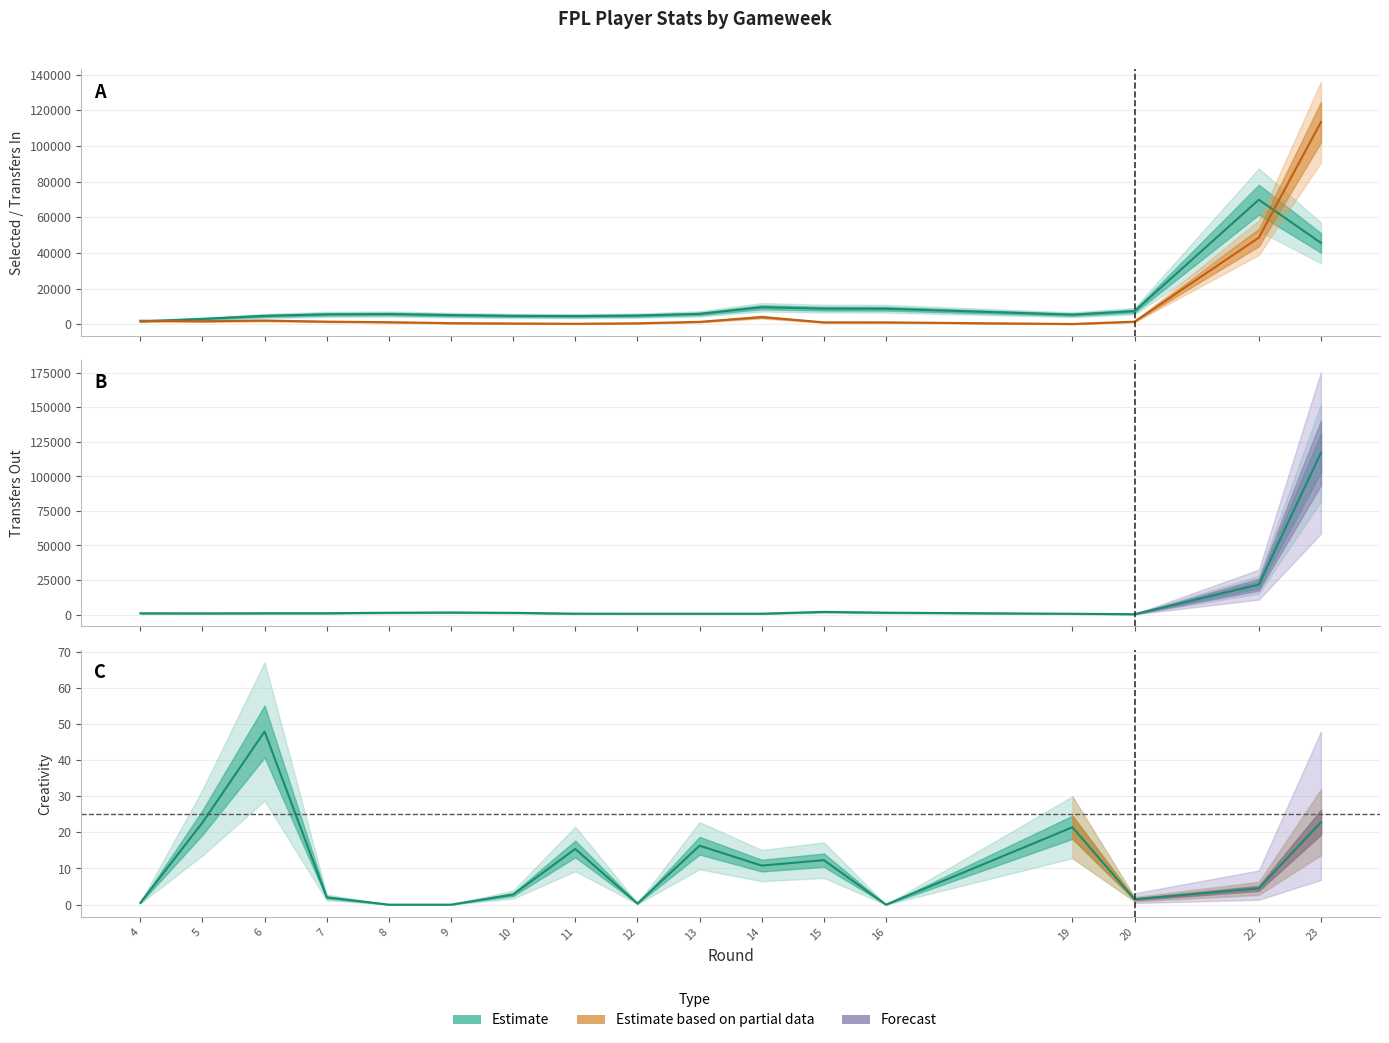

True or false: transfers_out and creativity intersect in this chart.

False